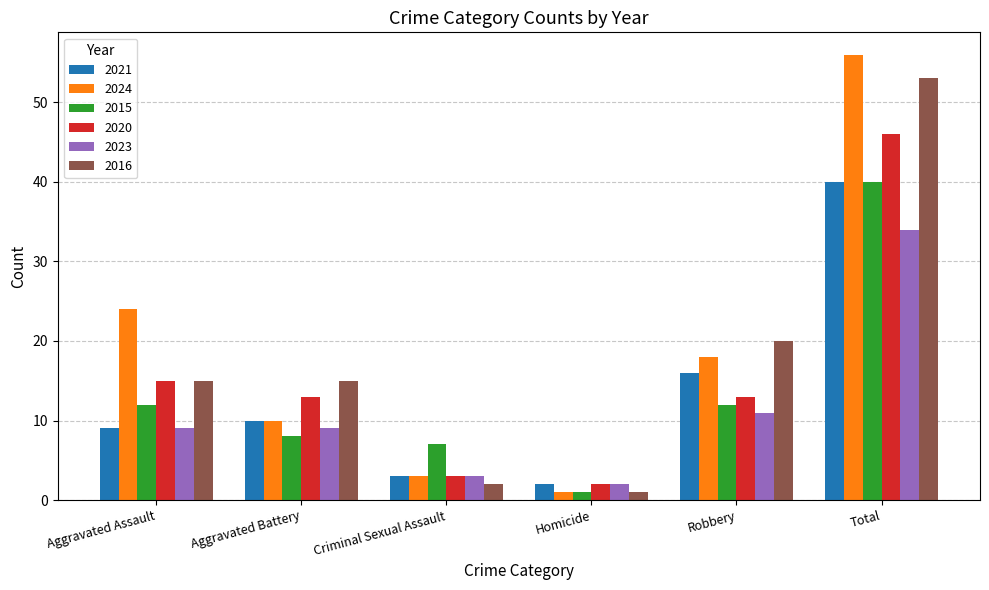

What is the lowest value of the 2023 series?

2